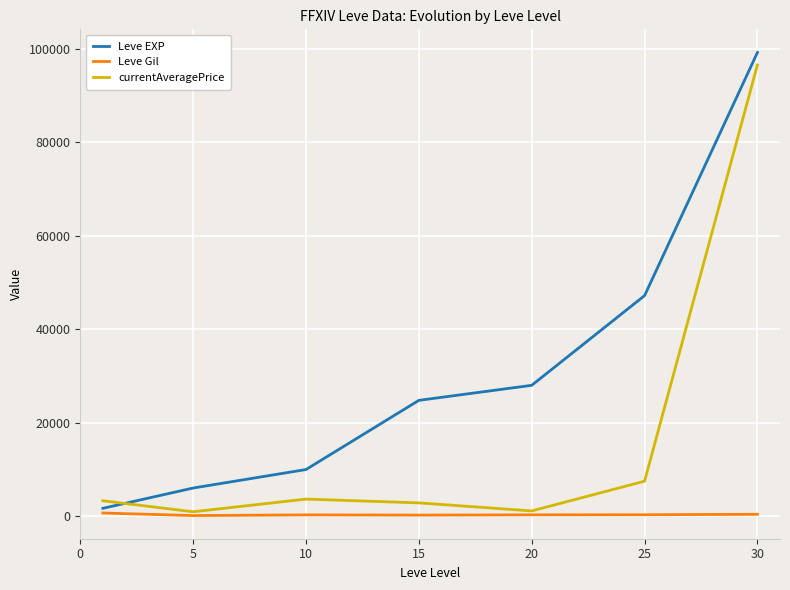

What is the maximum value for currentAveragePrice?

96562.5